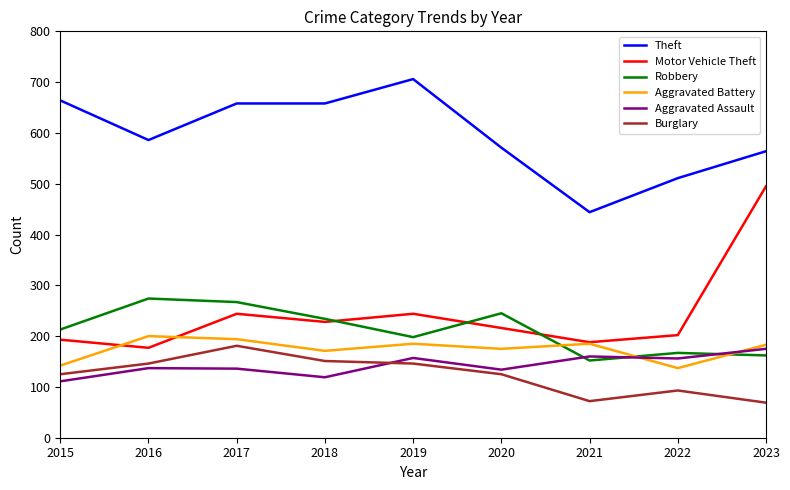

What is the difference between the highest and lowest values at 2019?

560